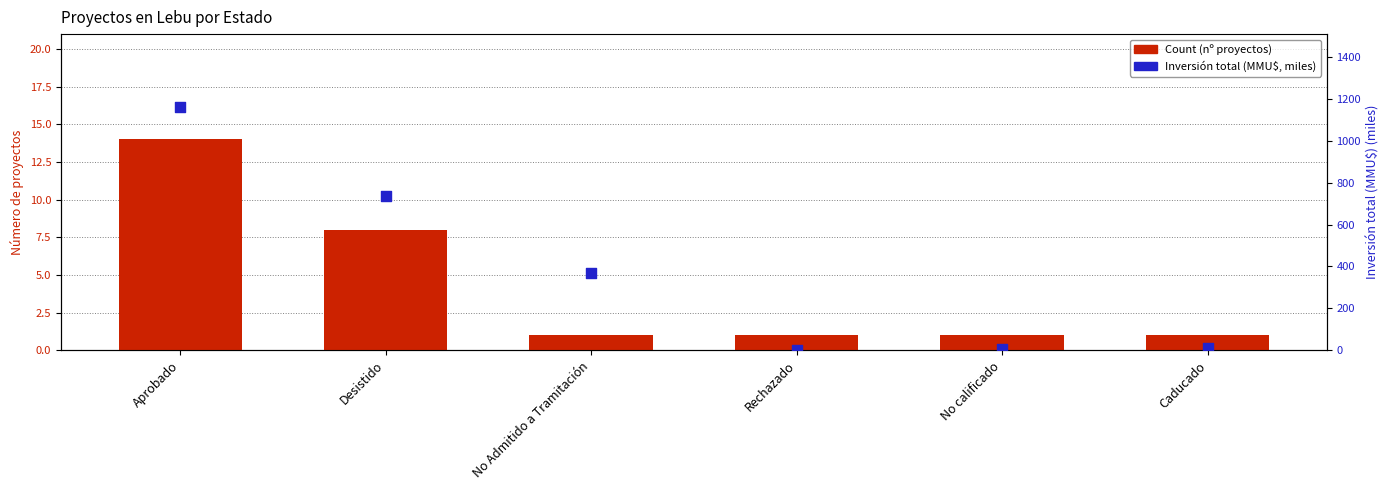

Is the value of Inversión total (MMU$, miles) at Caducado greater than the value of Count (nº proyectos) at No Admitido a Tramitación?

Yes